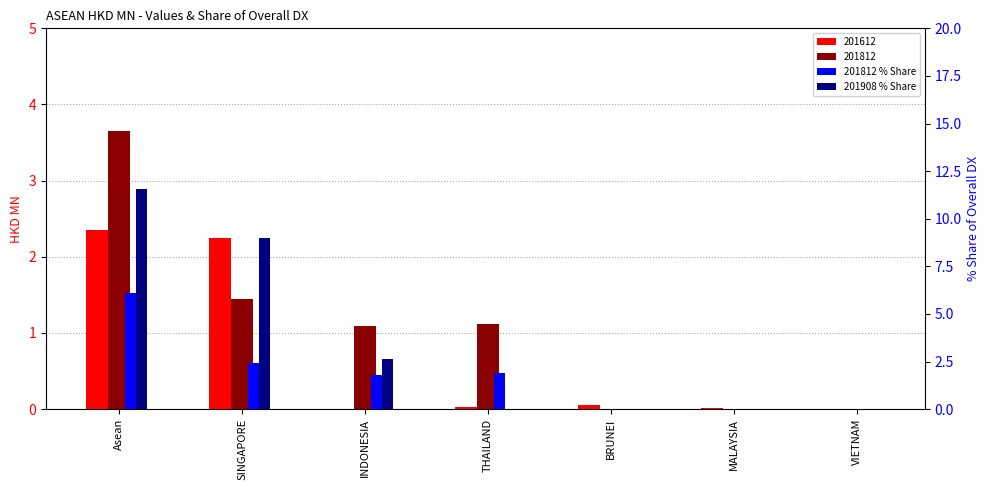

What is the label of the 5th bar from the right?

INDONESIA